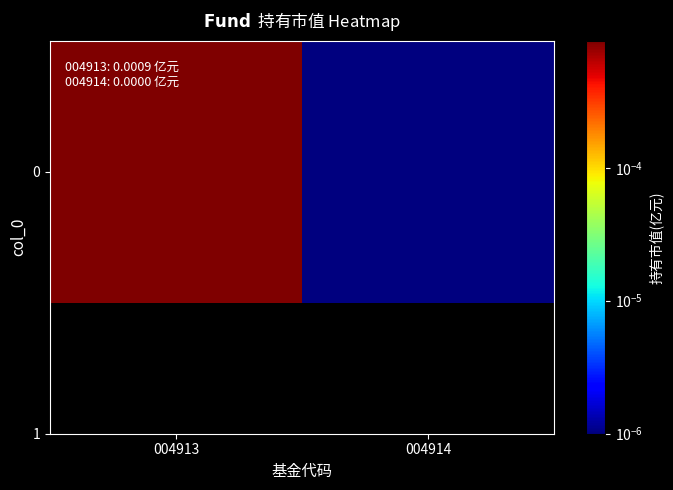

Rank the categories by value from highest to lowest.

004913, 004914